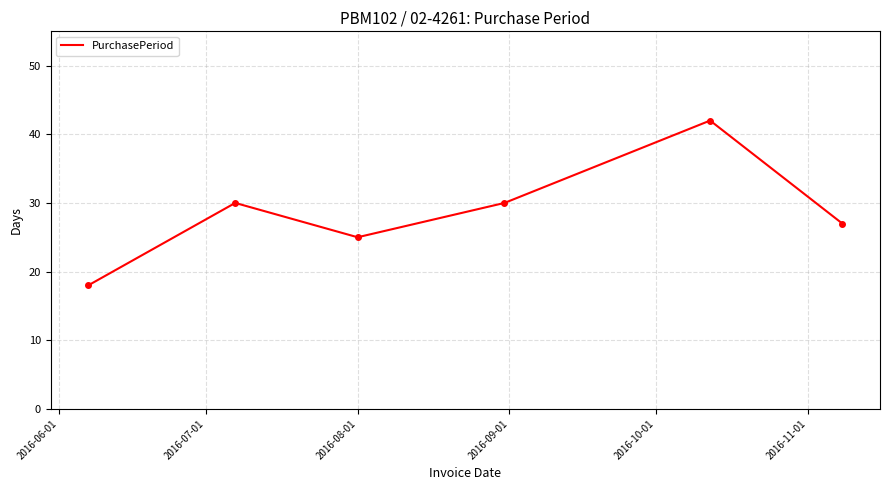

What is the minimum value shown in the chart?

18